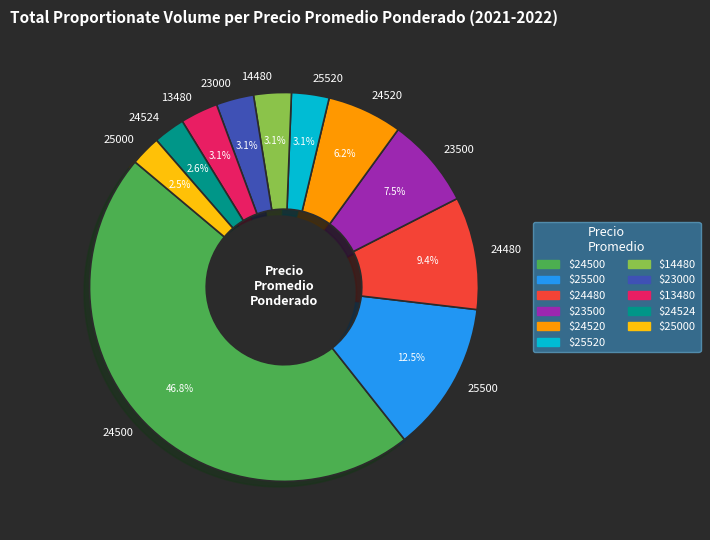

To the nearest percent, what is the average slice percentage?

9%